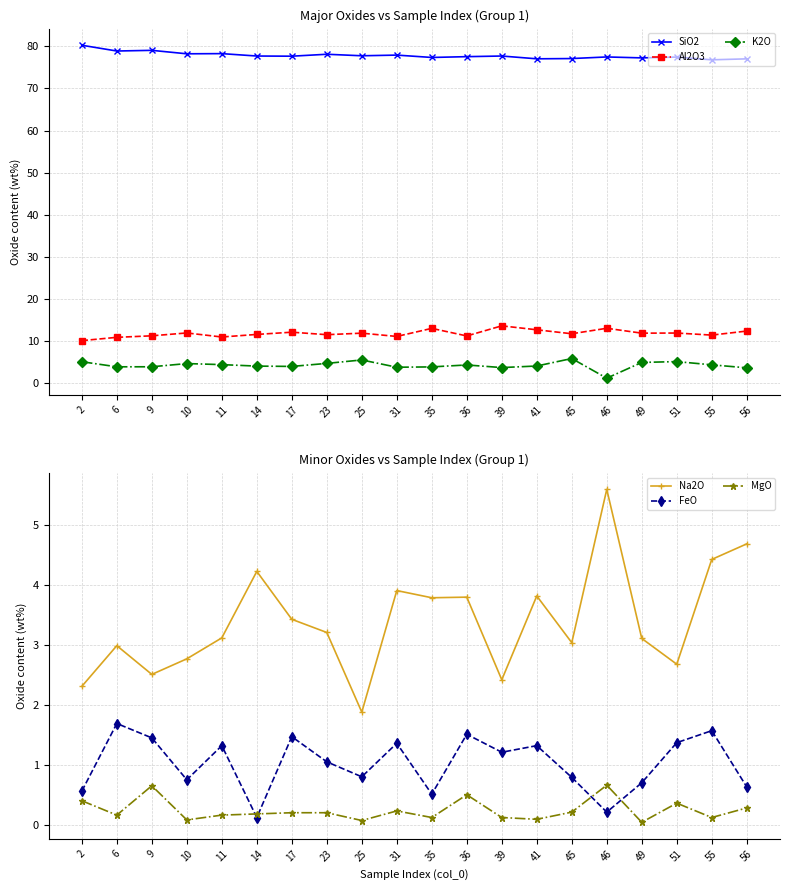

Which has a higher value, 51 or 55?

51